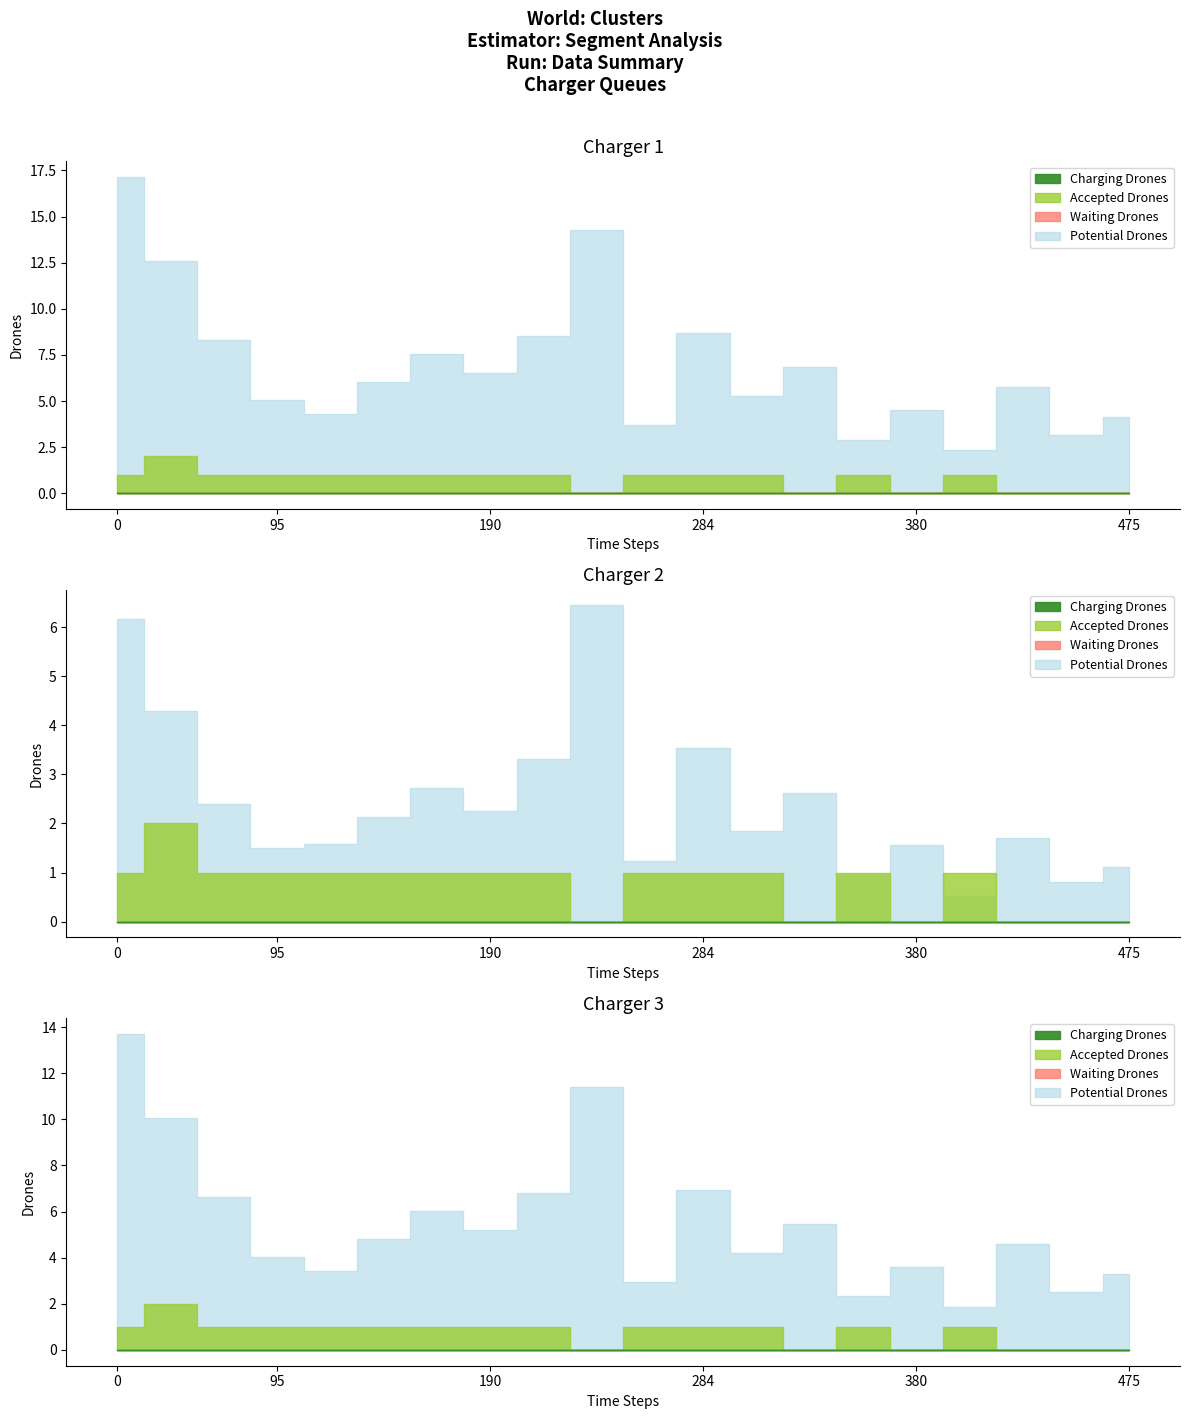

In S1, how many points are lower than both neighbors (excluding endpoints)?

3